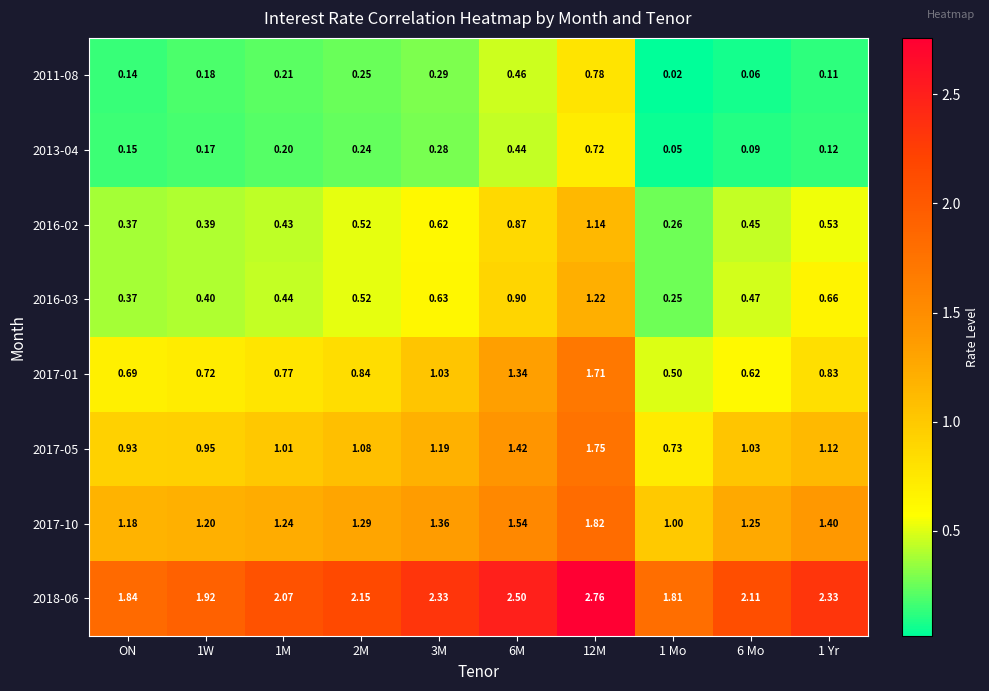

Is the value of 2018-06 at 1 Mo greater than the value of 2013-04 at 6 Mo?

Yes